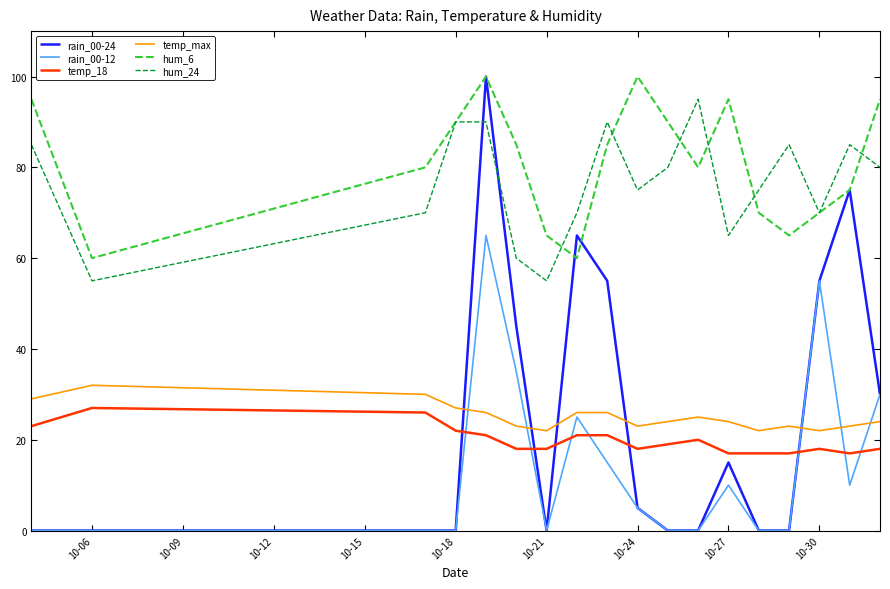

What is the minimum value for temp_max?

22